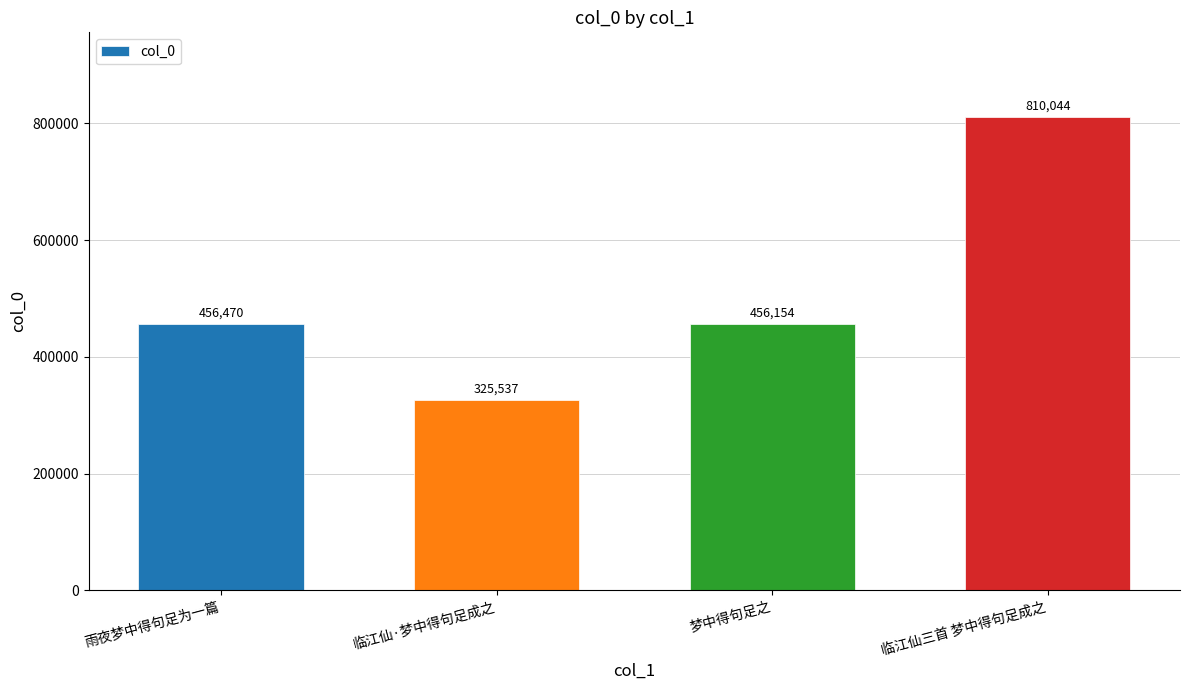

Rank the categories by value from lowest to highest.

临江仙·梦中得句足成之, 梦中得句足之, 雨夜梦中得句足为一篇, 临江仙三首 梦中得句足成之